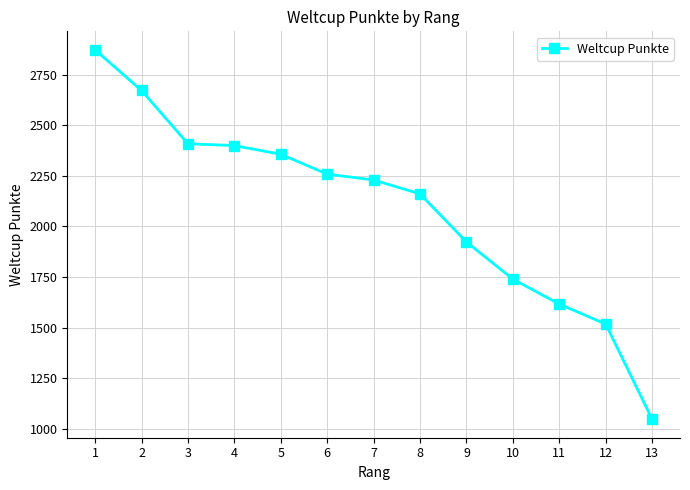

What is the maximum value shown in the chart?

2872